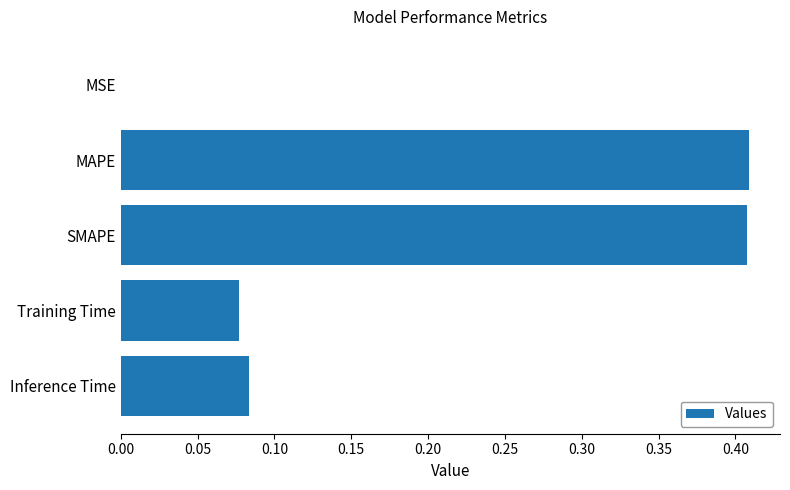

Which has a higher value, Inference Time or MSE?

Inference Time